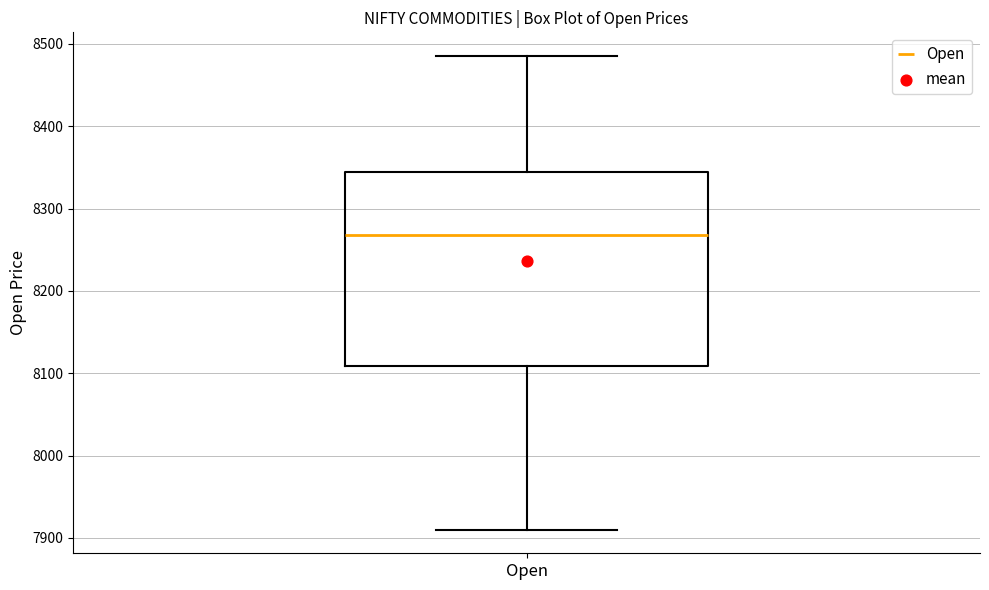

Transcribe this box plot: give where the median line is, the range the box spans, and where the two whiskers end, as read against the y-axis. The values are not printed on the chart, so give them approximately, as read against the axis.

median 8270, box 8110 to 8340, whiskers 7910 to 8490